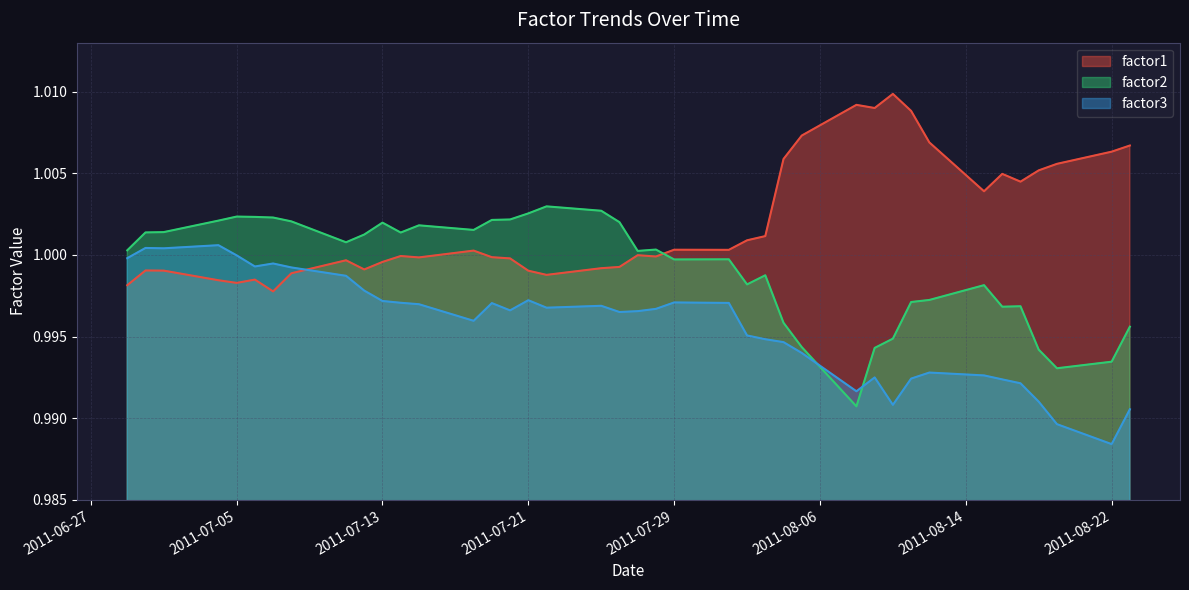

How many lines are shown in the chart?

3